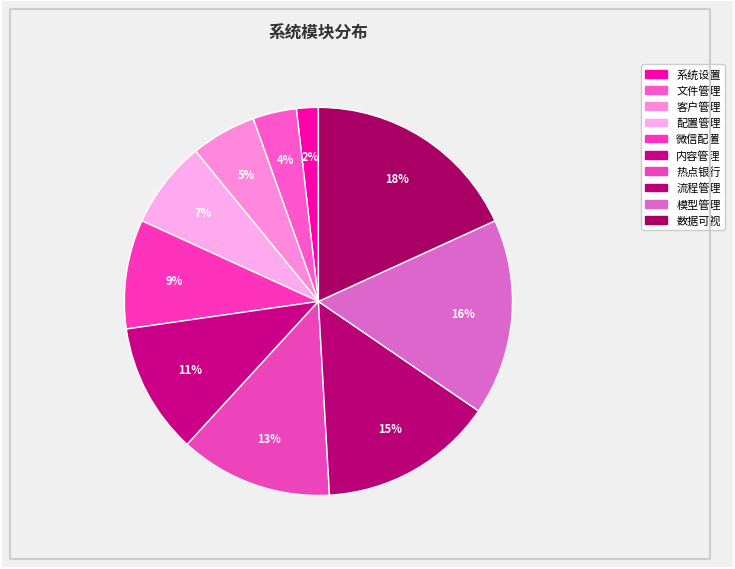

Rank the categories by value from highest to lowest.

数据可视, 模型管理, 流程管理, 热点银行, 内容管理, 微信配置, 配置管理, 客户管理, 文件管理, 系统设置